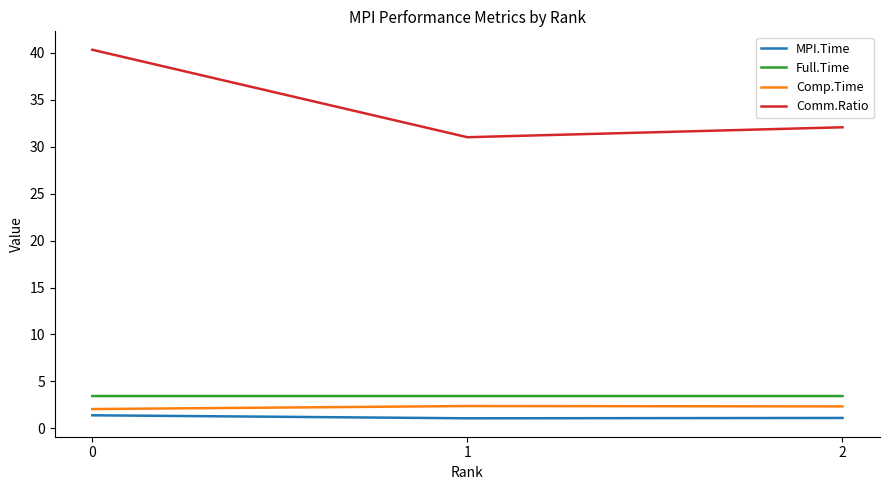

Between 0 and 2, which series saw the biggest shift?

Comm.Ratio